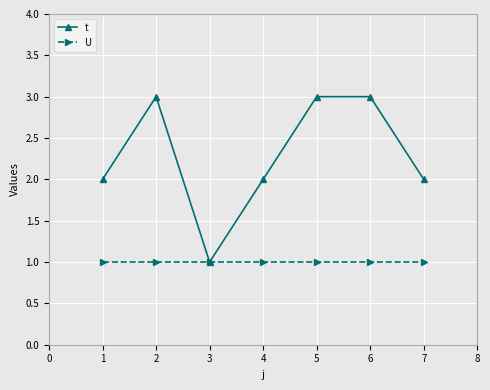

Rank the series at 2 from highest to lowest value.

t, U